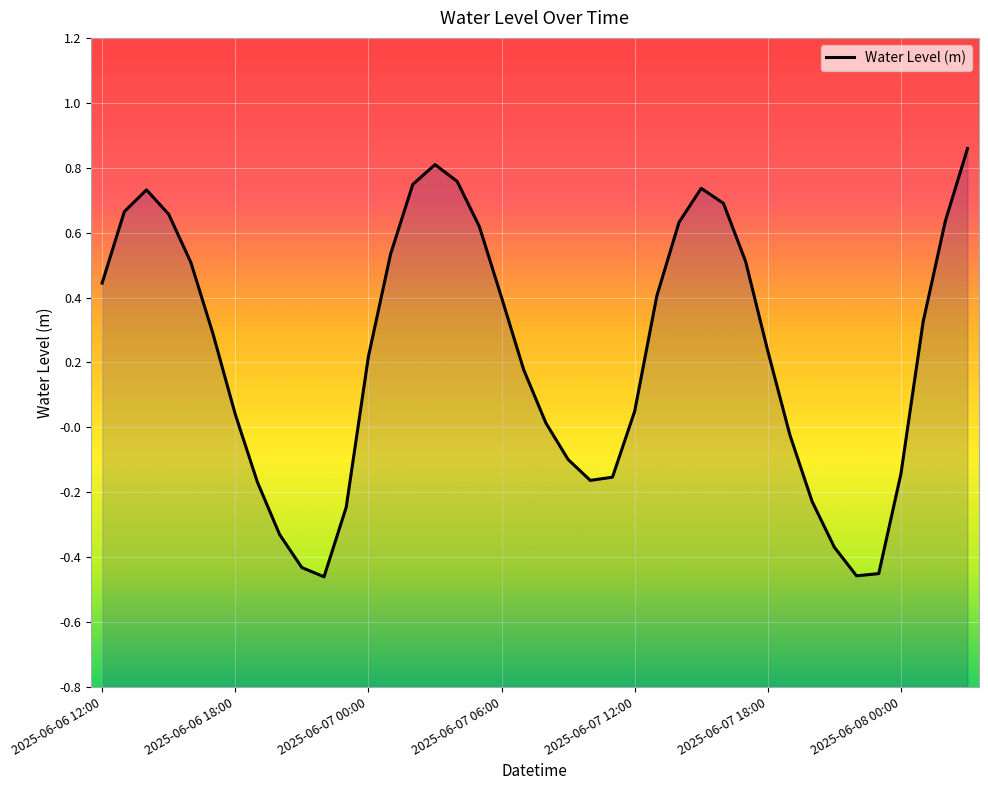

List the labels in order of value, largest first.

39, 15, 16, 14, 27, 2025-06-07 00:00, 28, 2025-06-06 18:00, 2025-06-07 06:00, 38, 26, 17, 13, 29, 2025-06-07 12:00, 2025-06-06 12:00, 25, 18, 37, 2025-06-07 18:00, 30, 12, 19, 24, 2025-06-08 00:00, 20, 31, 21, 36, 23, 22, 7, 32, 11, 8, 33, 9, 35, 34, 10